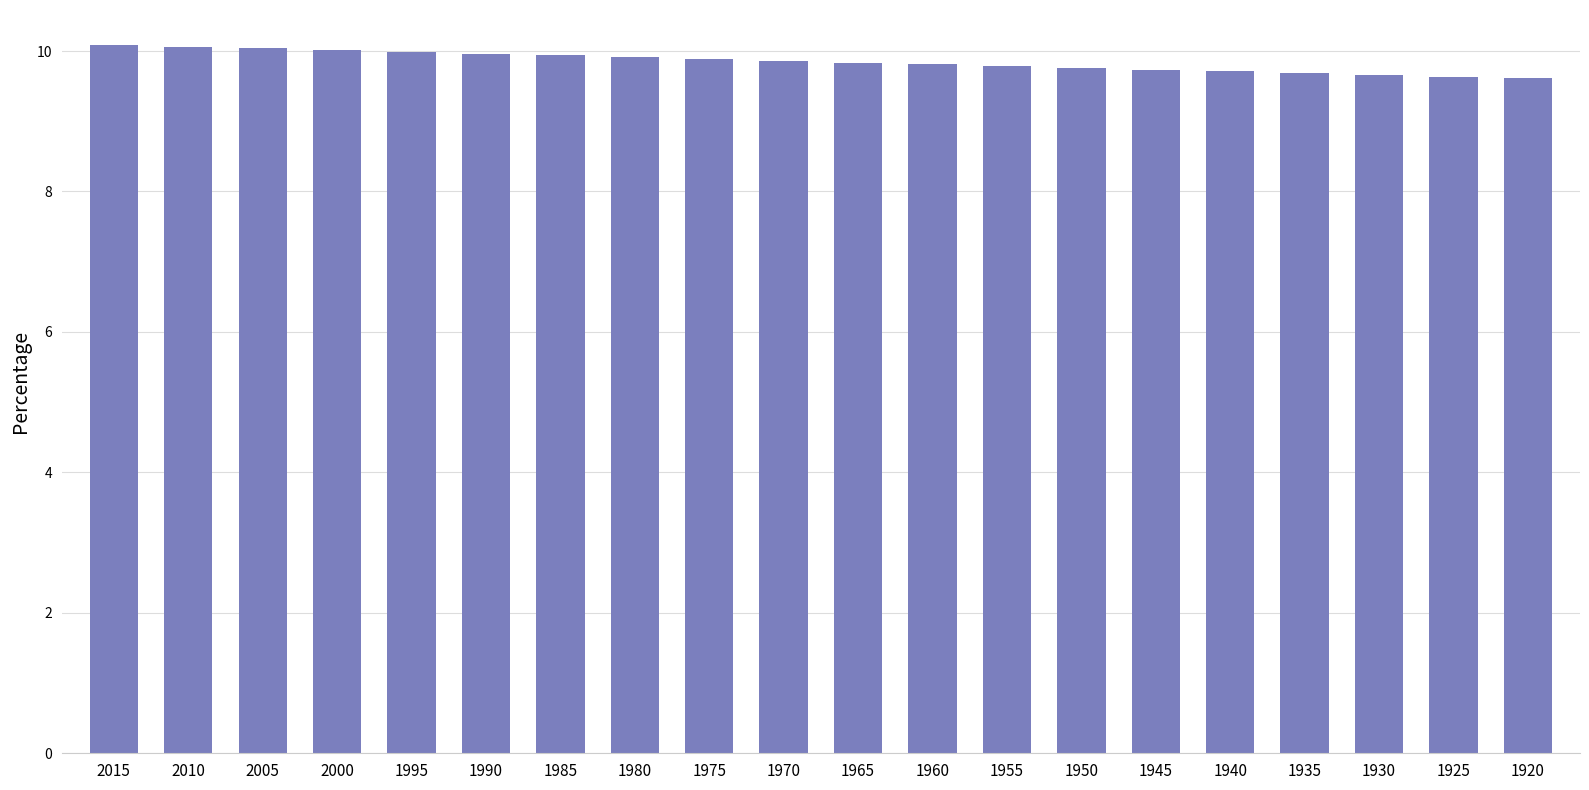

What is the smallest value displayed?

9.6